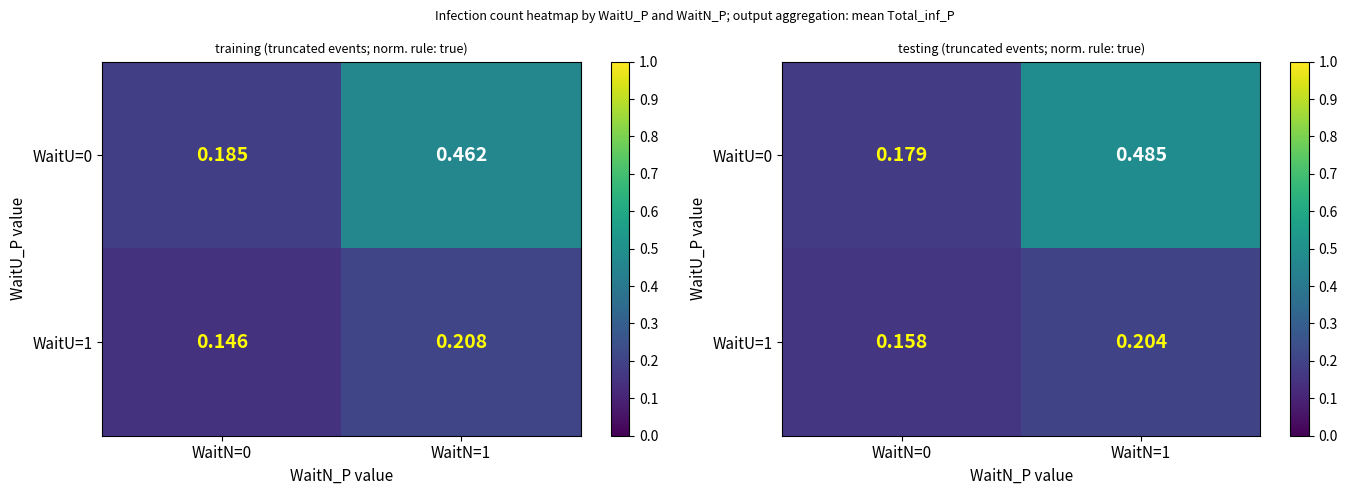

Which series has the widest spread of values?

WaitU=0